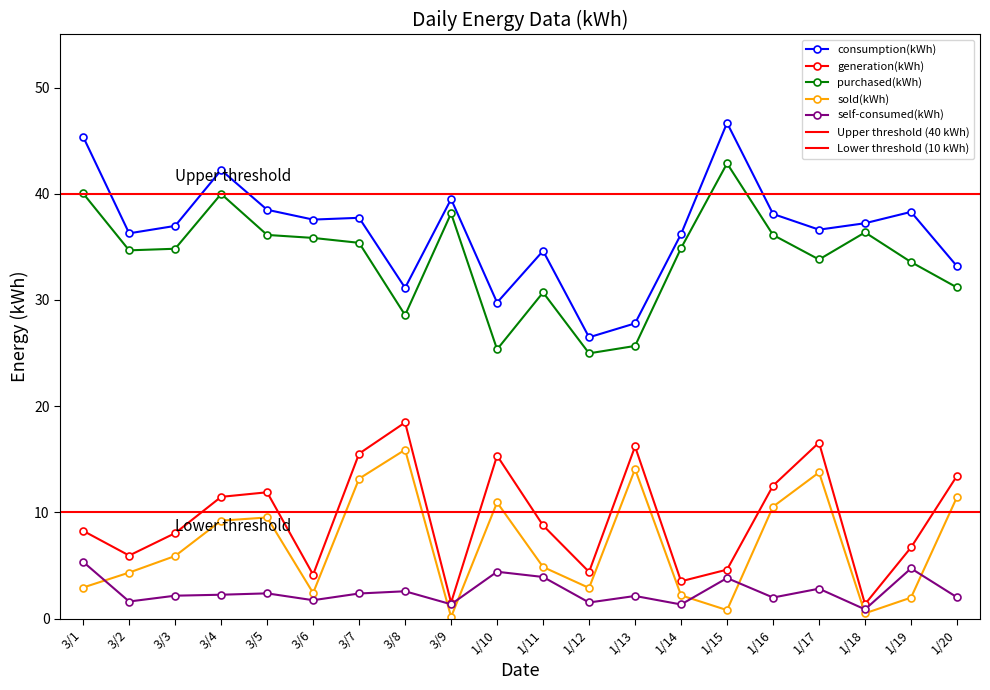

What is the sum of the sold(kWh) values at 1/15 and 1/14?

3.0